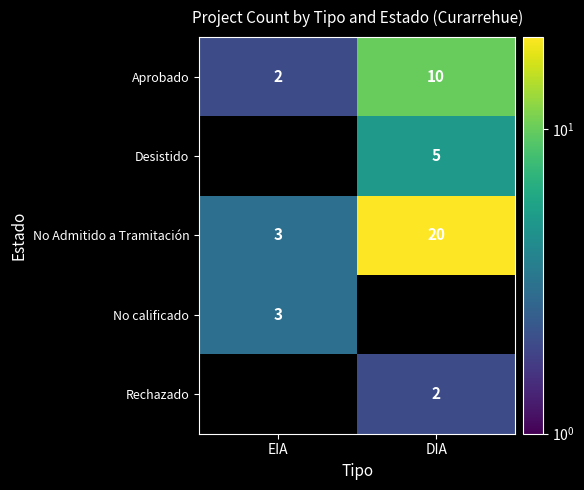

What is the approximate value of Aprobado at DIA?

10